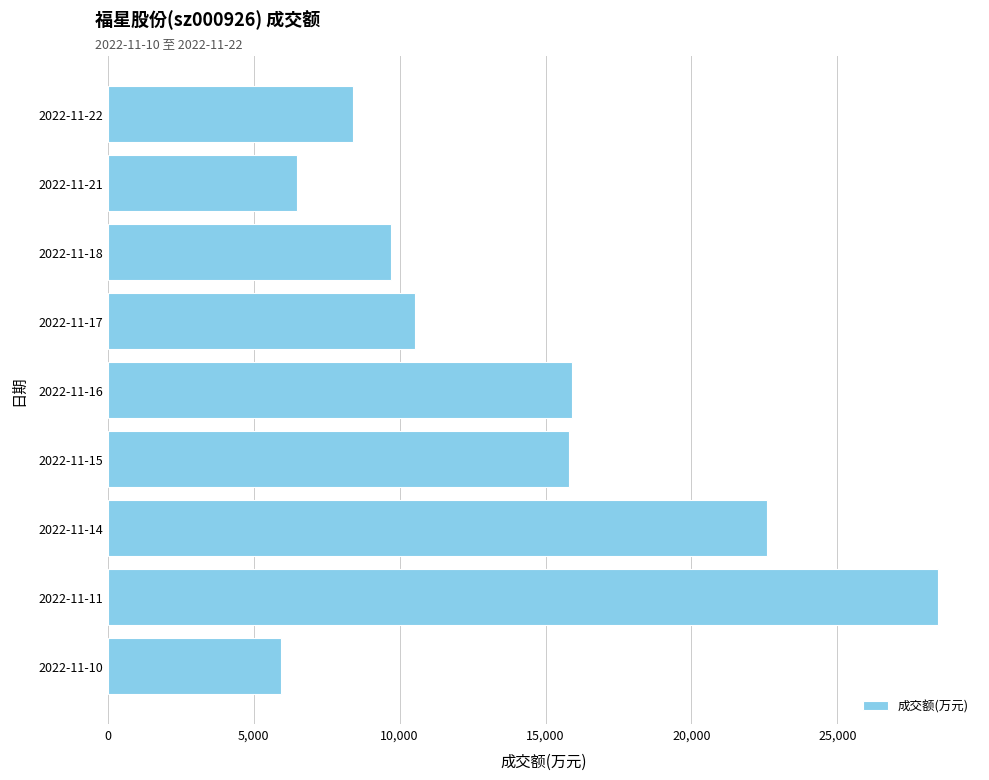

What is the approximate value at 2022-11-17?

10535